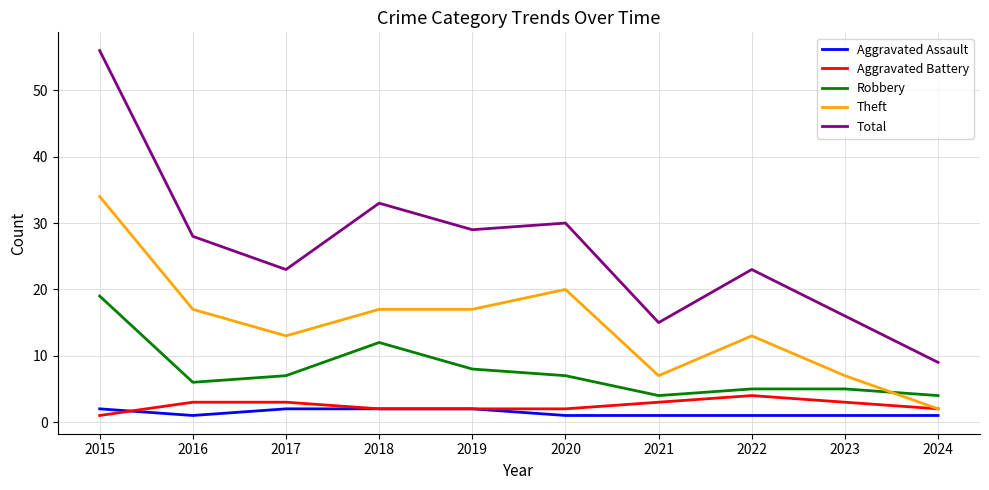

Which series has the largest total across all categories?

Total